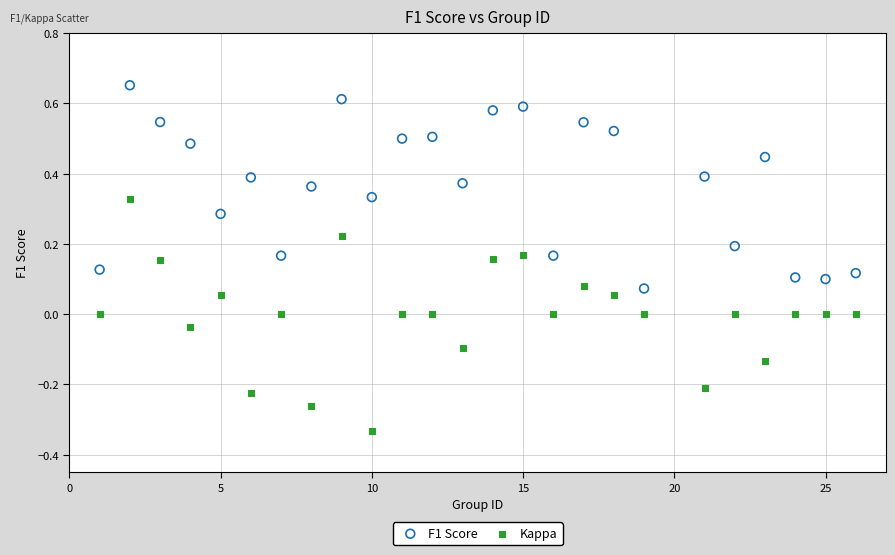

What are all the series names shown in the legend?

F1 Score, Kappa